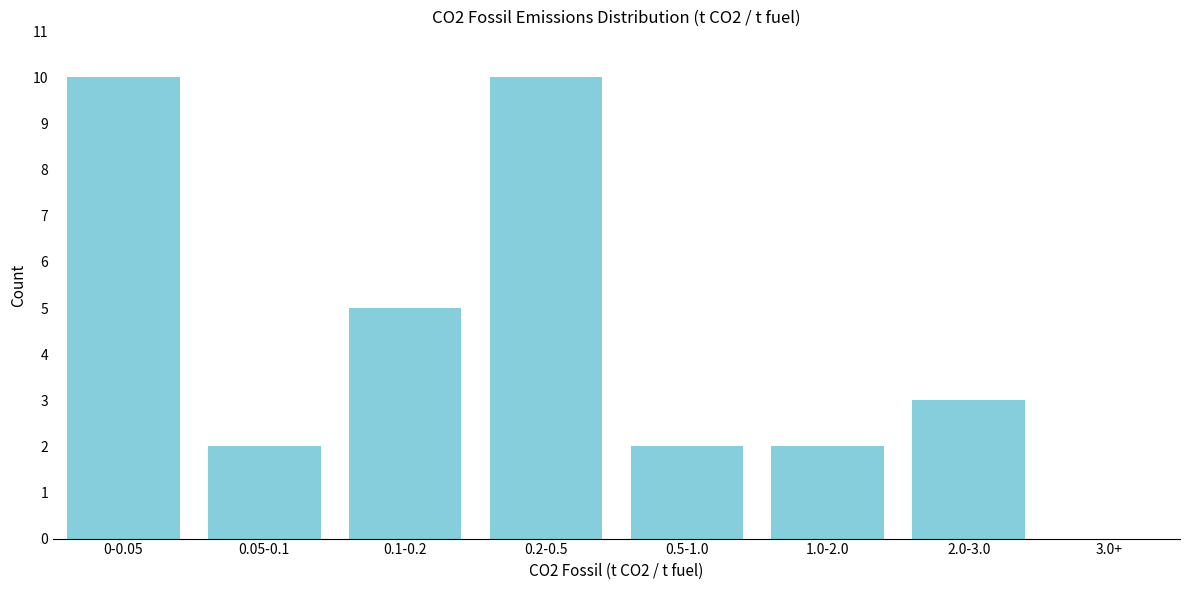

Reading left to right, transcribe all the data shown in this chart.

0-0.05=10	0.05-0.1=2	0.1-0.2=5	0.2-0.5=10	0.5-1.0=2	1.0-2.0=2	2.0-3.0=3	3.0+=0